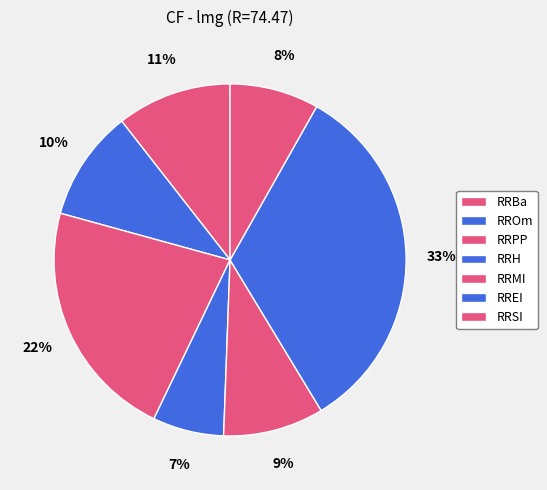

To the nearest percent, what is the difference between the RROm and RRPP slice percentages?

12%